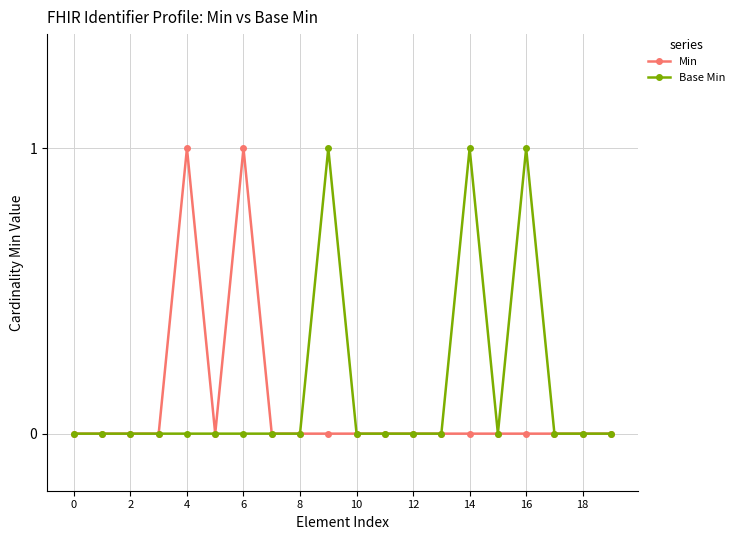

Reading left to right, list all the values displayed in this chart.

Min: 0	0	0	0	1	0	1	0	0	0	0	0	0	0	0	0	0	0	0	0
Base Min: 0	0	0	0	0	0	0	0	0	1	0	0	0	0	1	0	1	0	0	0